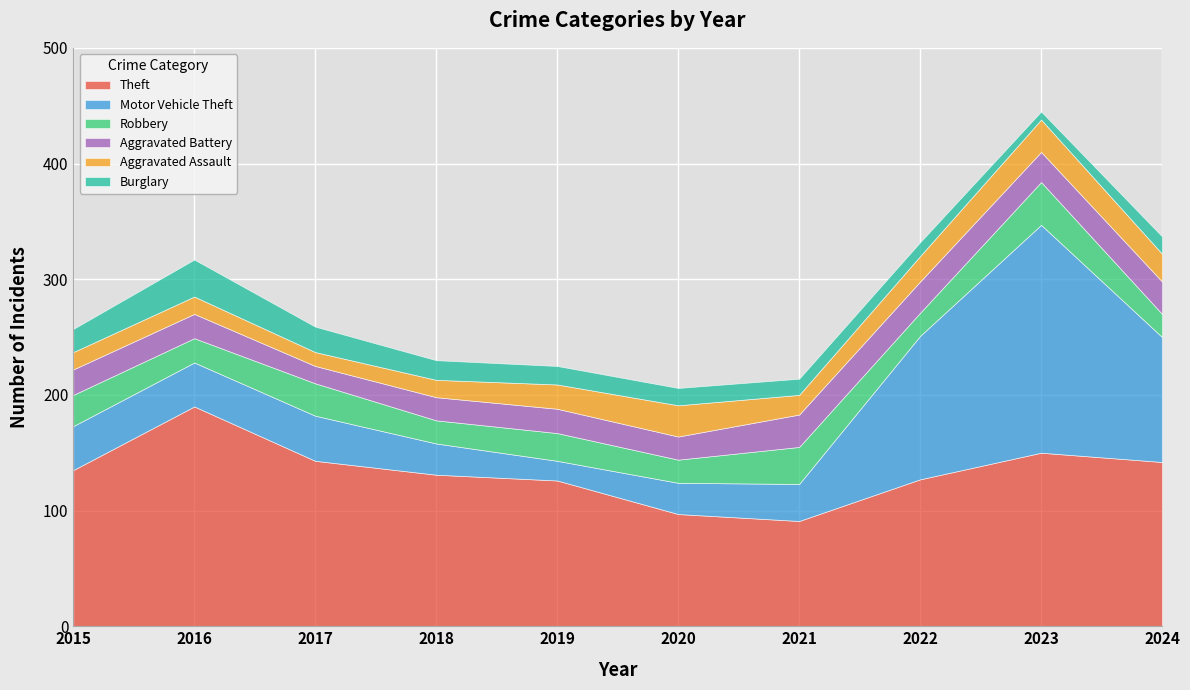

At which label is Aggravated Battery closest to 21?

2016